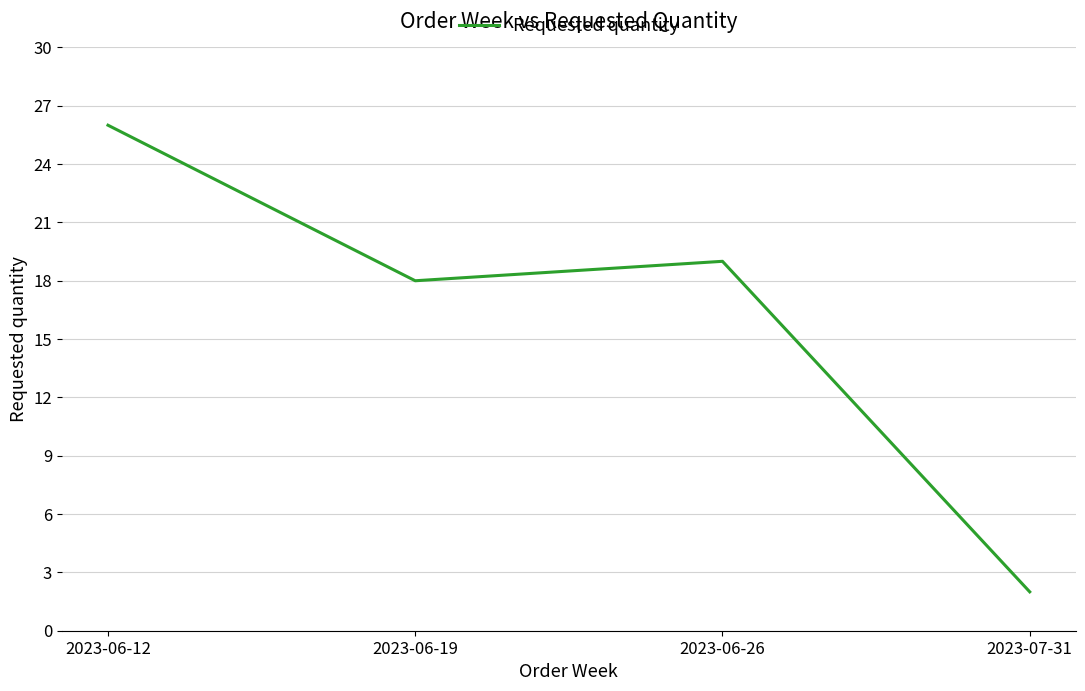

Count the number of categories in the chart.

4